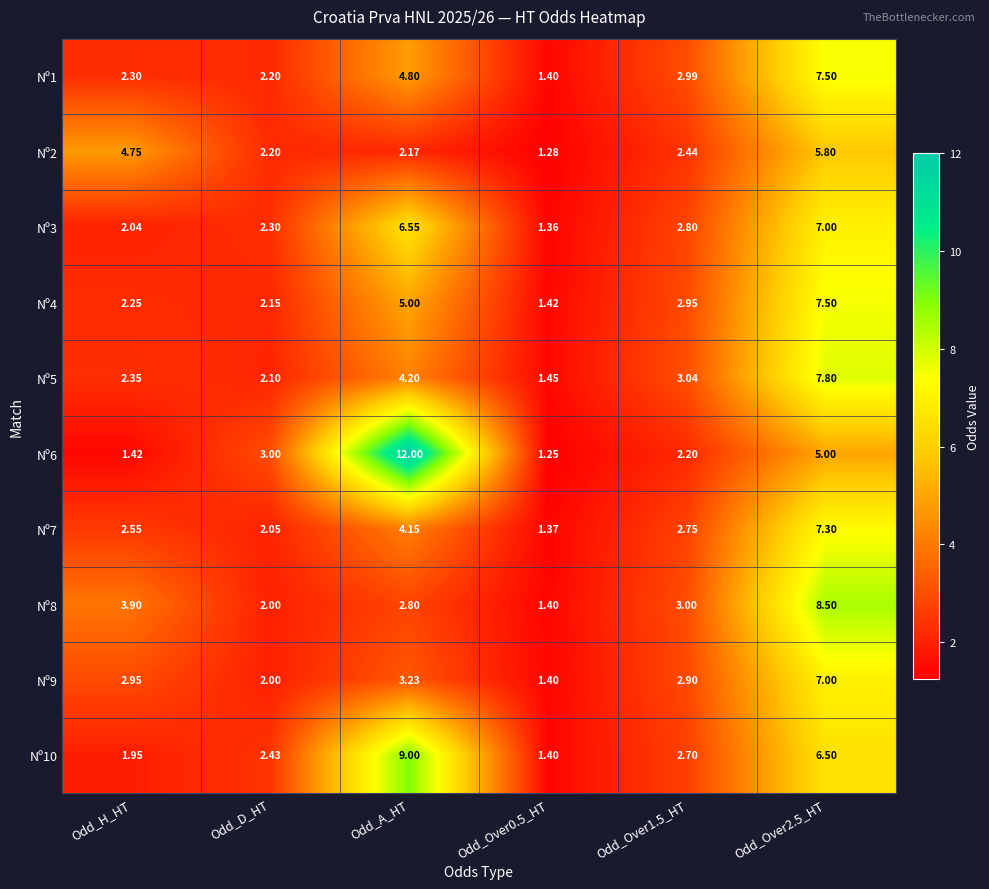

Is the value of Nº9 at Odd_Over1.5_HT greater than the value of Nº6 at Odd_Over0.5_HT?

Yes